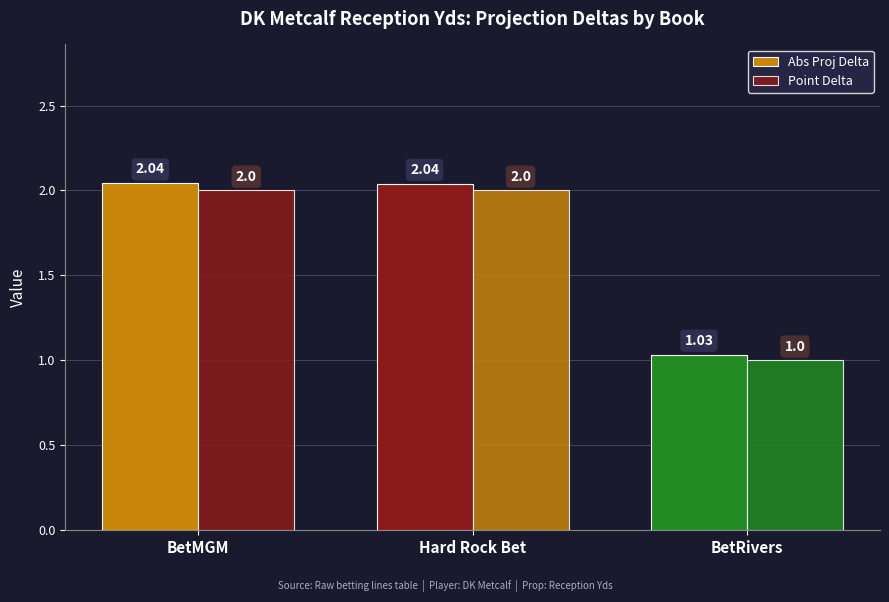

What is the difference between the second highest and minimum values in the Point Delta series?

1.0